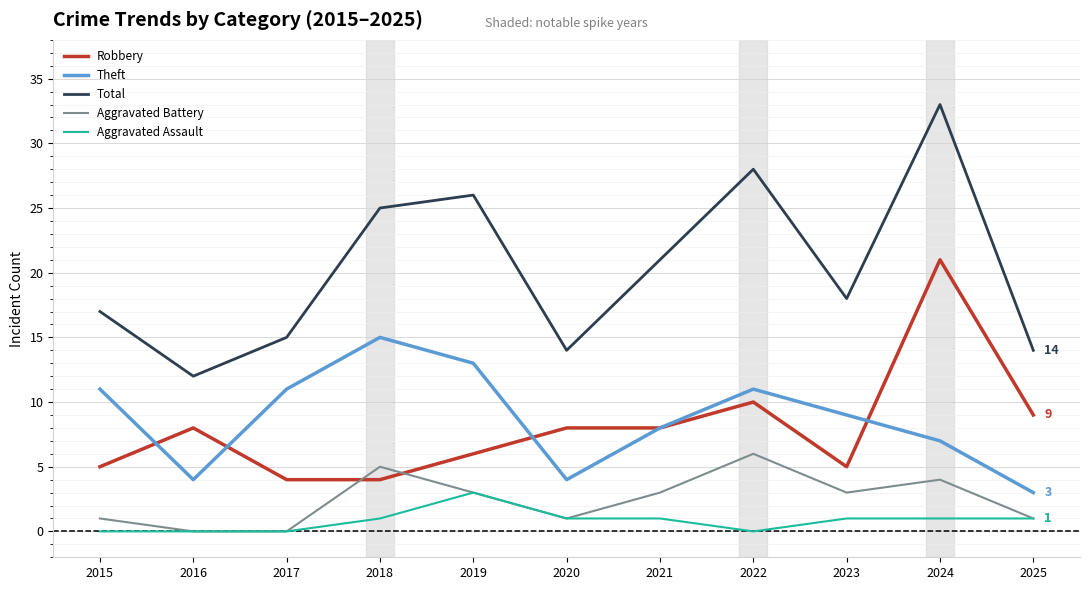

True or false: Theft and Total intersect in this chart.

False